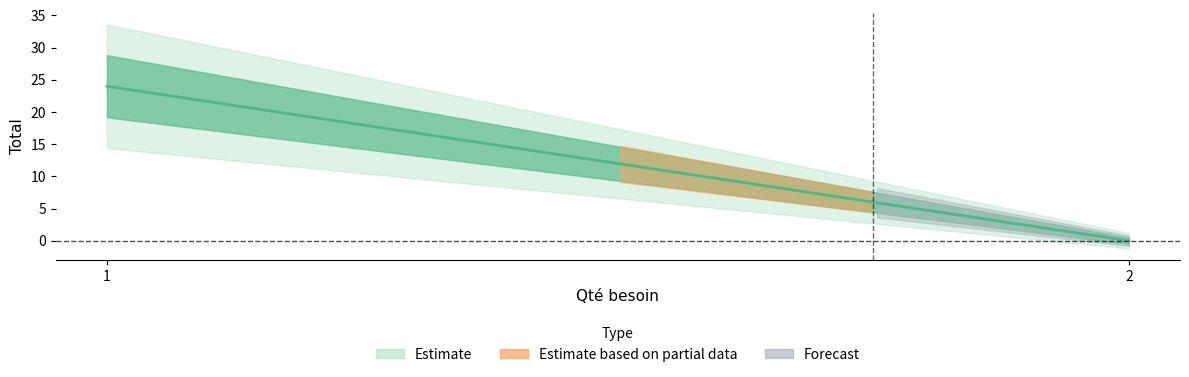

Which label corresponds to the smallest value in the chart?

2